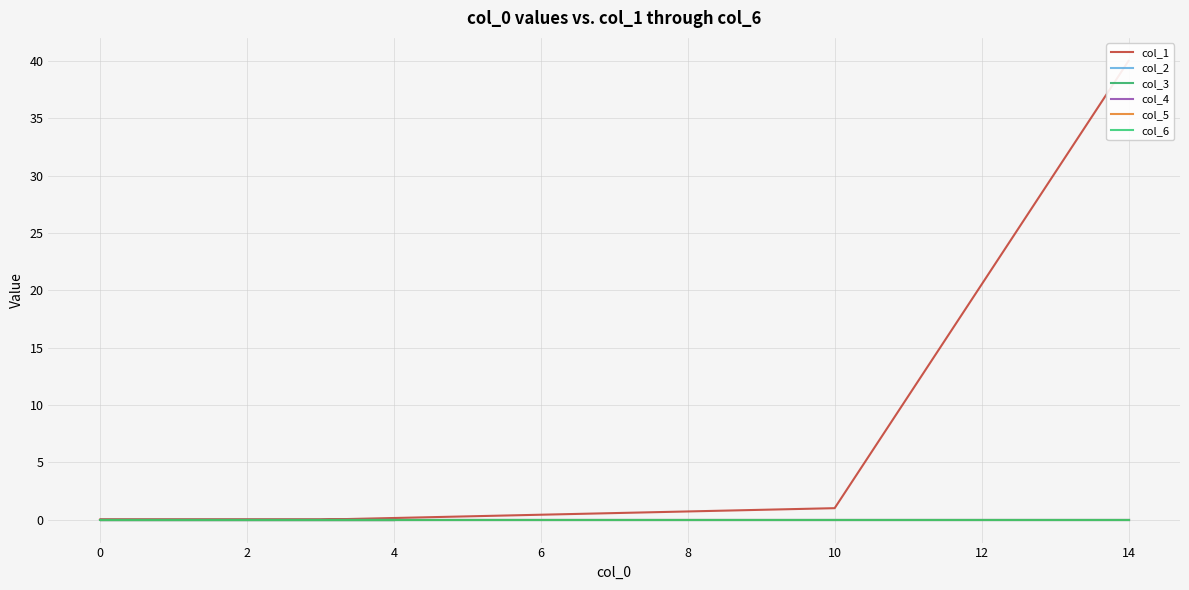

How many distinct data groups are displayed?

6